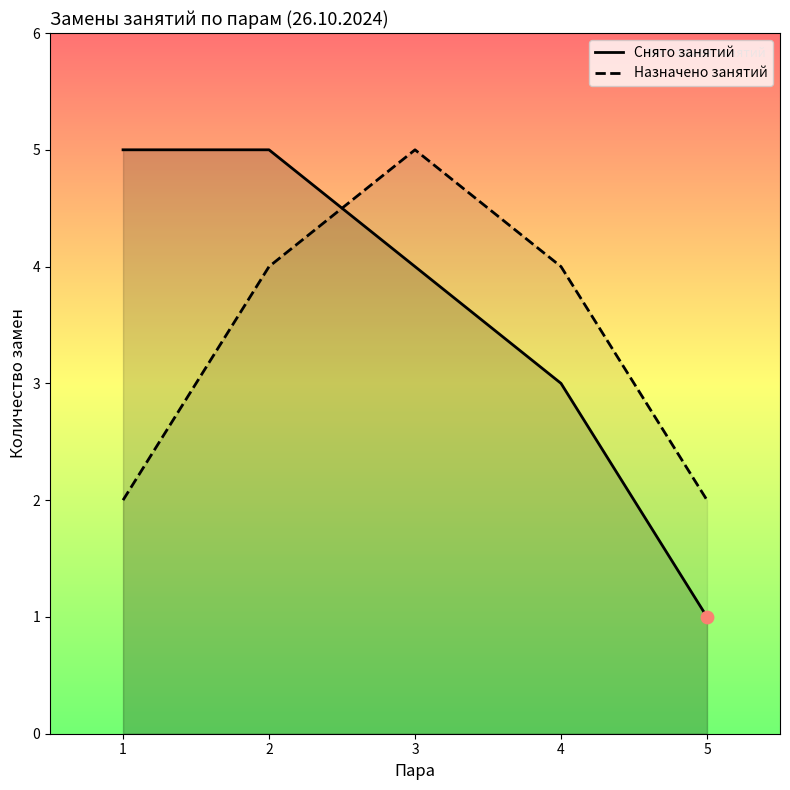

Which series has the widest spread of Y values?

Снято занятий